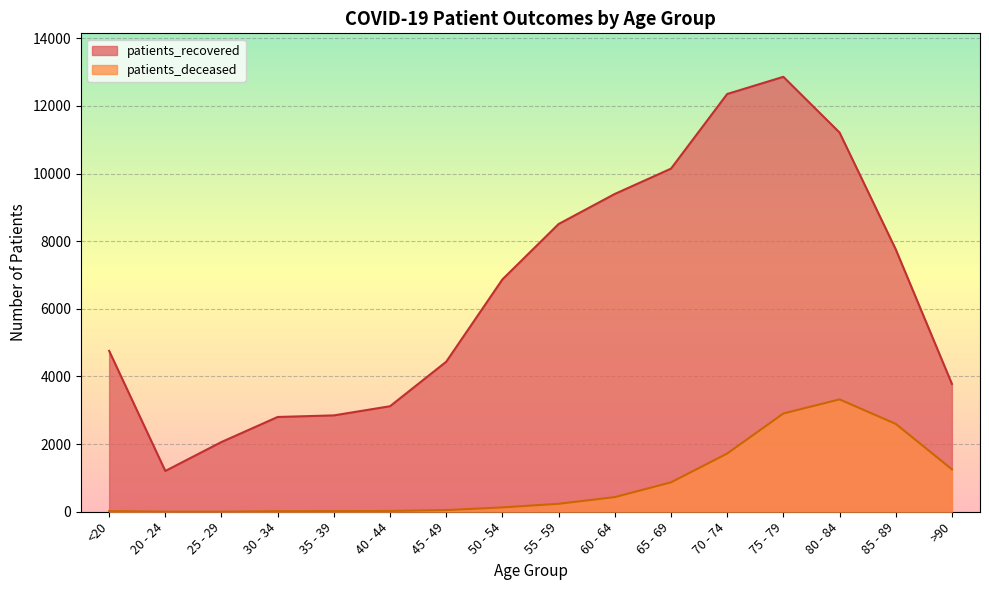

List the series in order of their overall mean, lowest first.

patients_deceased, patients_recovered